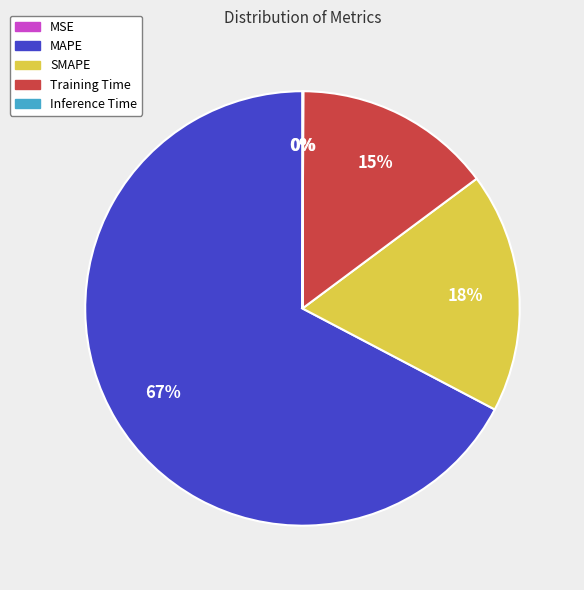

Which category has the biggest portion of the pie?

MAPE